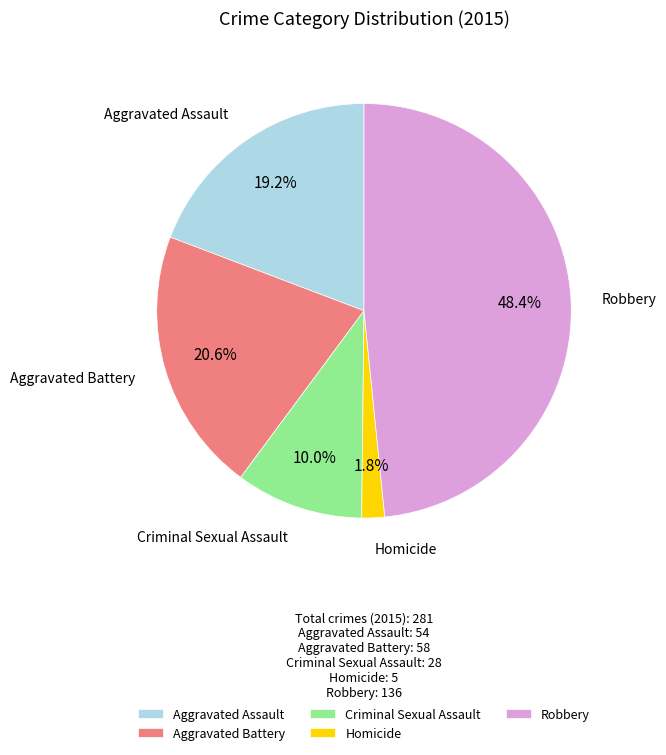

To the nearest percent, what portion does Criminal Sexual Assault represent?

10%